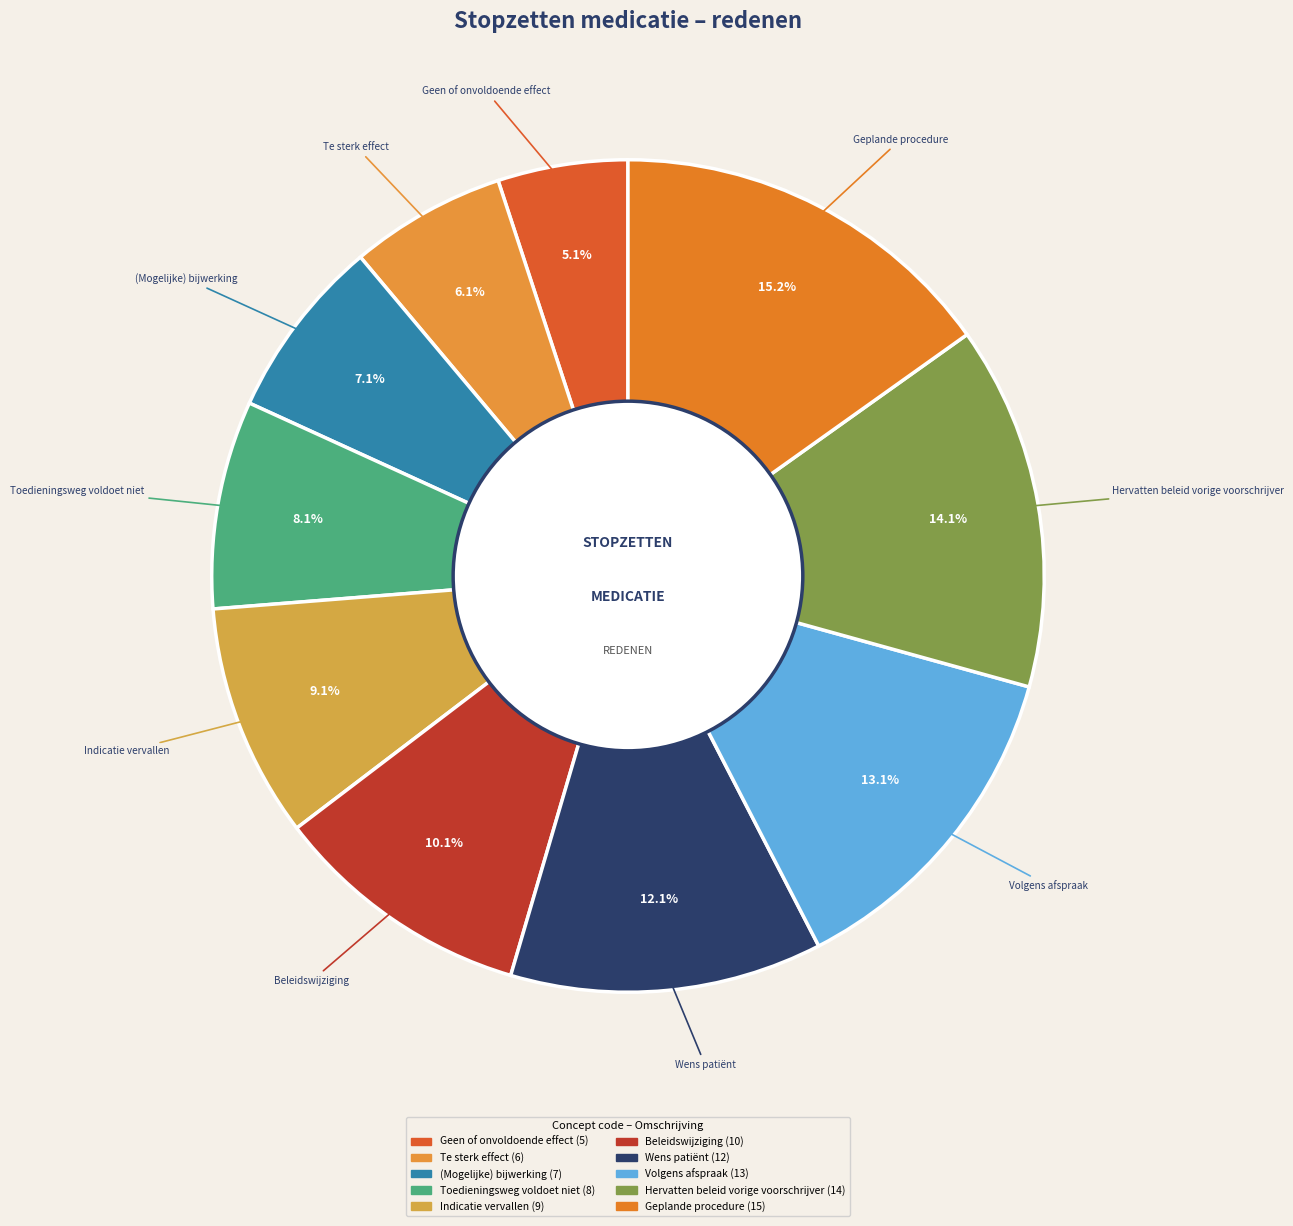

Is there any slice that represents more than half of the pie?

No